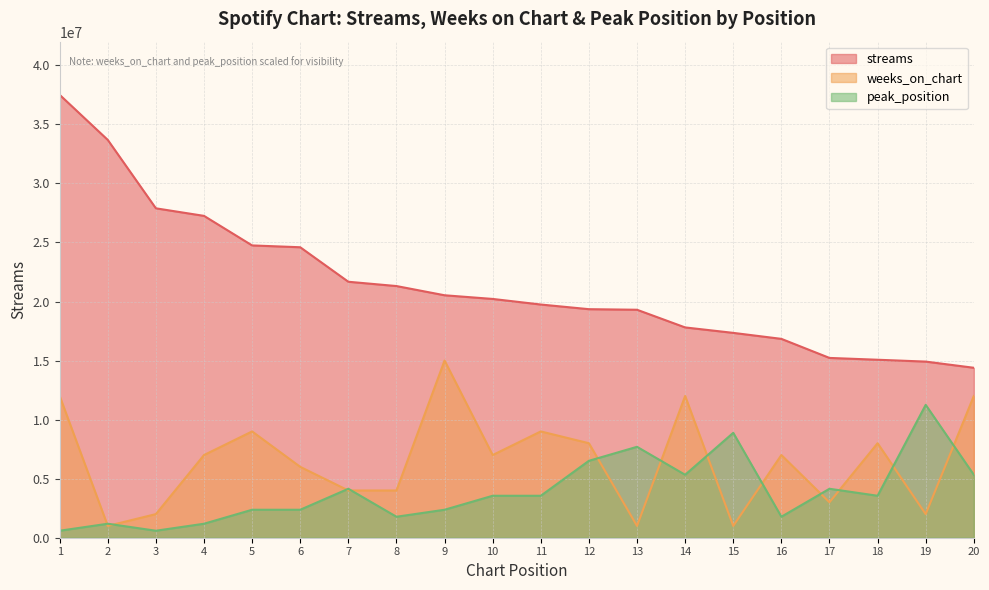

What is the sum of the weeks_on_chart values at 16 and 5?

16000780.4